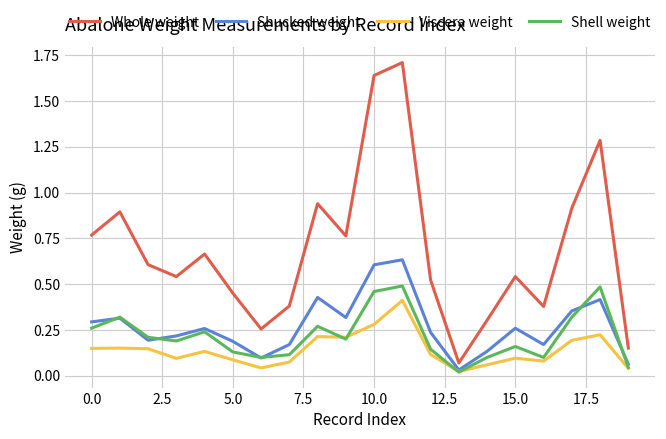

True or false: Shucked weight and Whole weight cross at least once.

False